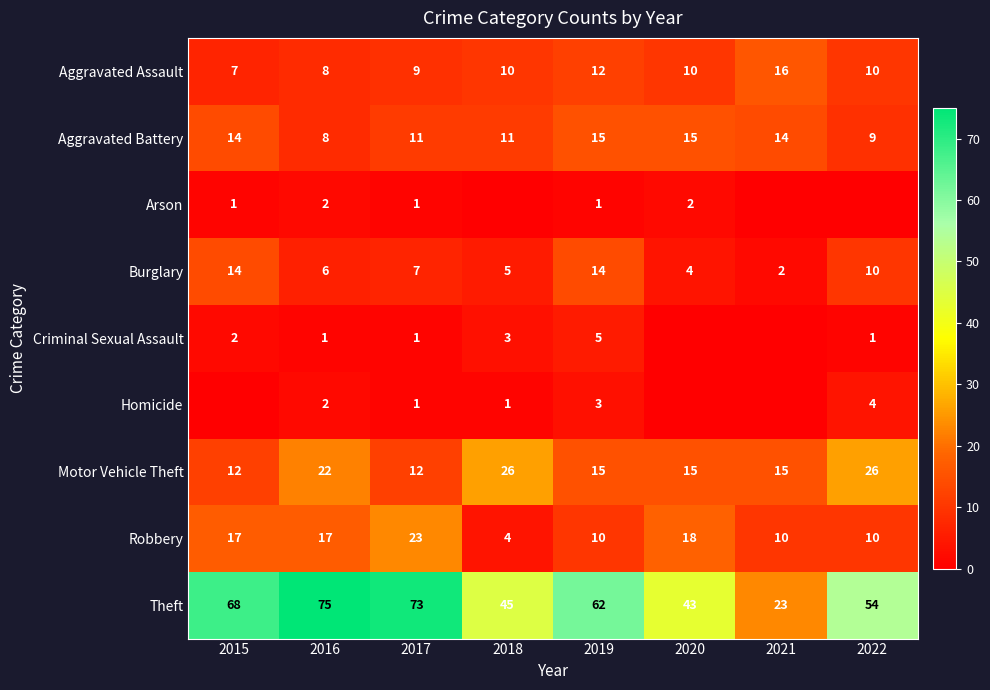

At which category is the sum across all series the highest?

2016